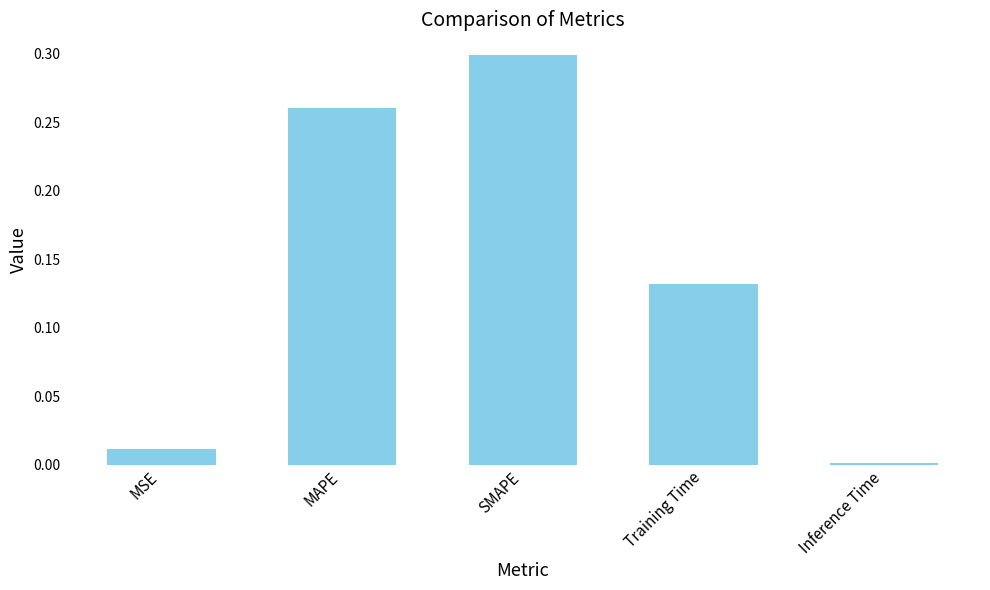

What is the label of the 1st bar from the right?

Inference Time